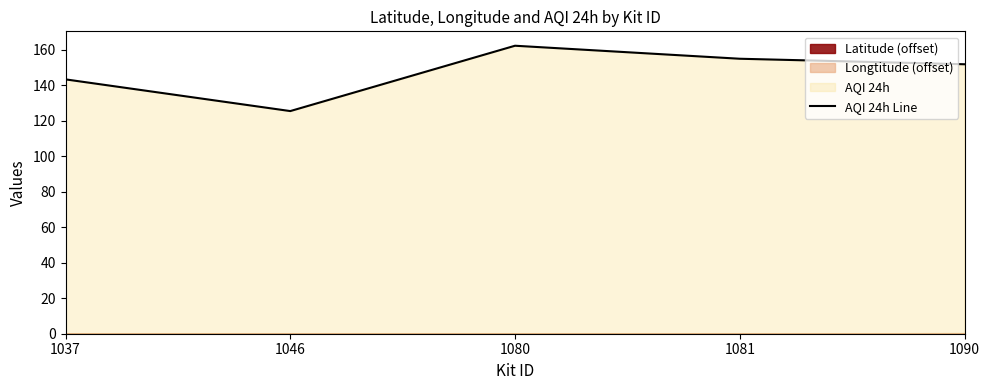

How many lines are shown in the chart?

1